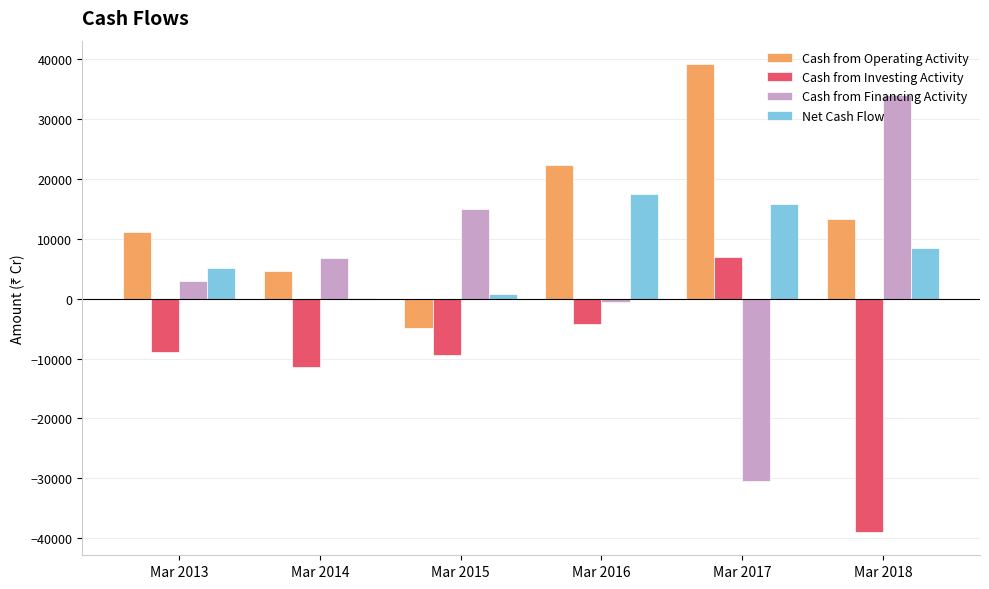

How many data points does each series have?

6